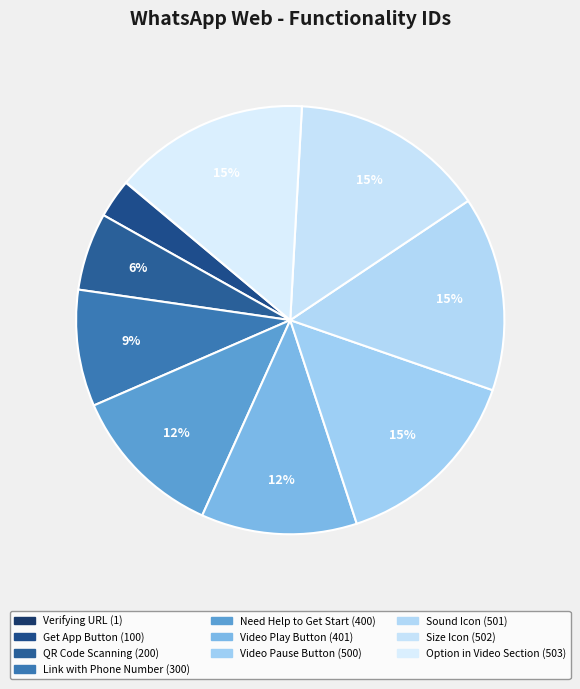

What is the ratio of the value at Need Help to Get Start to the value at Get App Button?

4.0